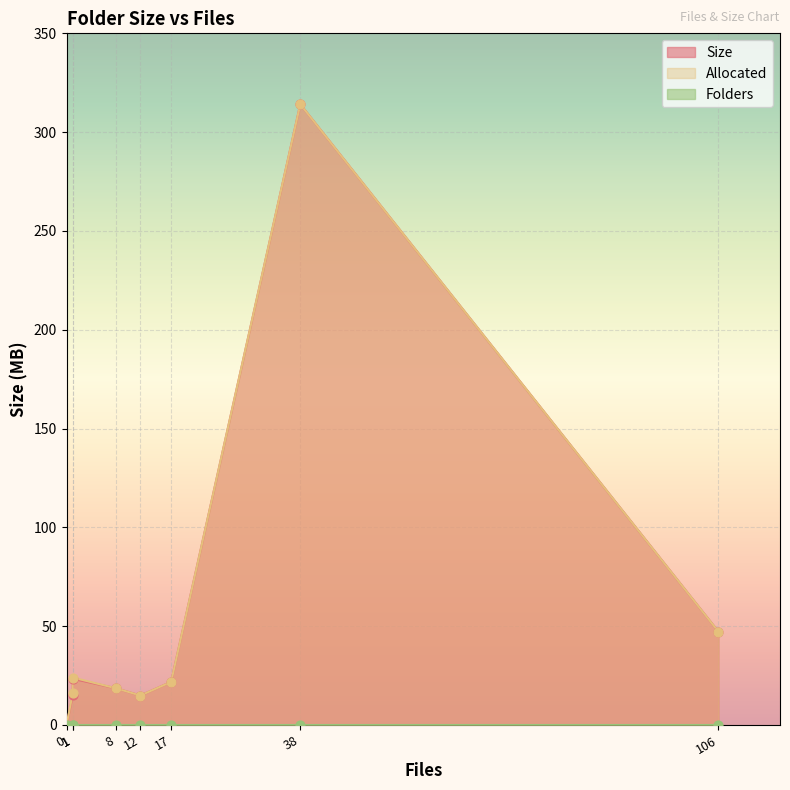

Which series contains the highest Y value?

Size